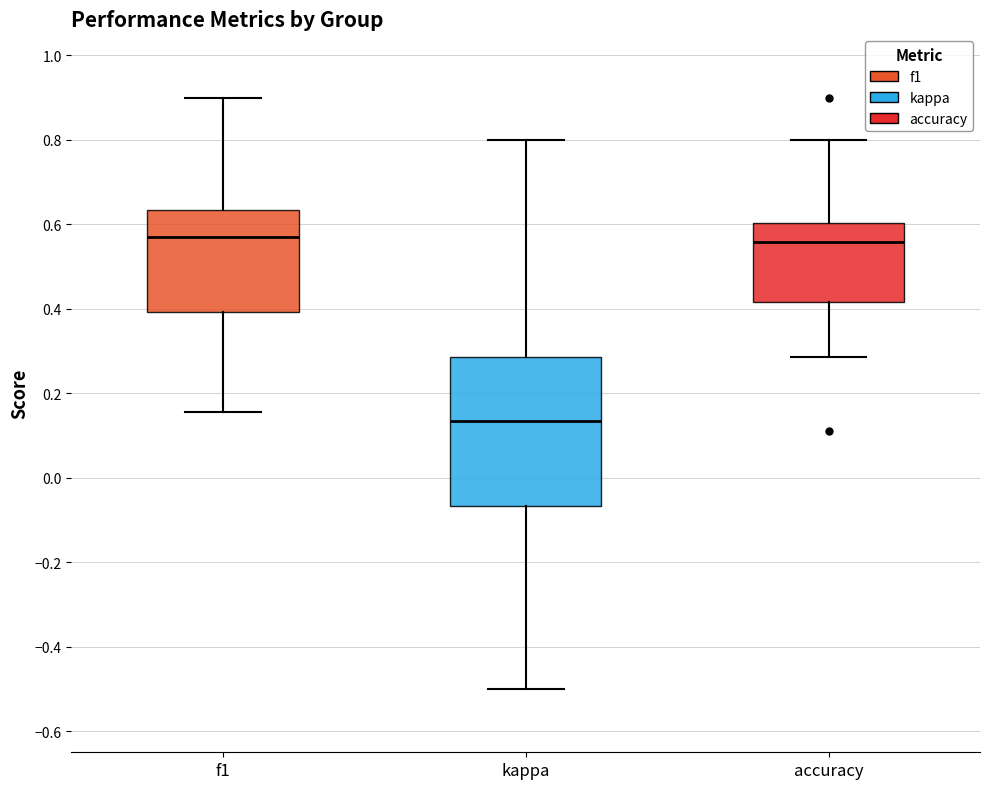

Which box is the tallest, from its lower edge to its upper edge?

kappa